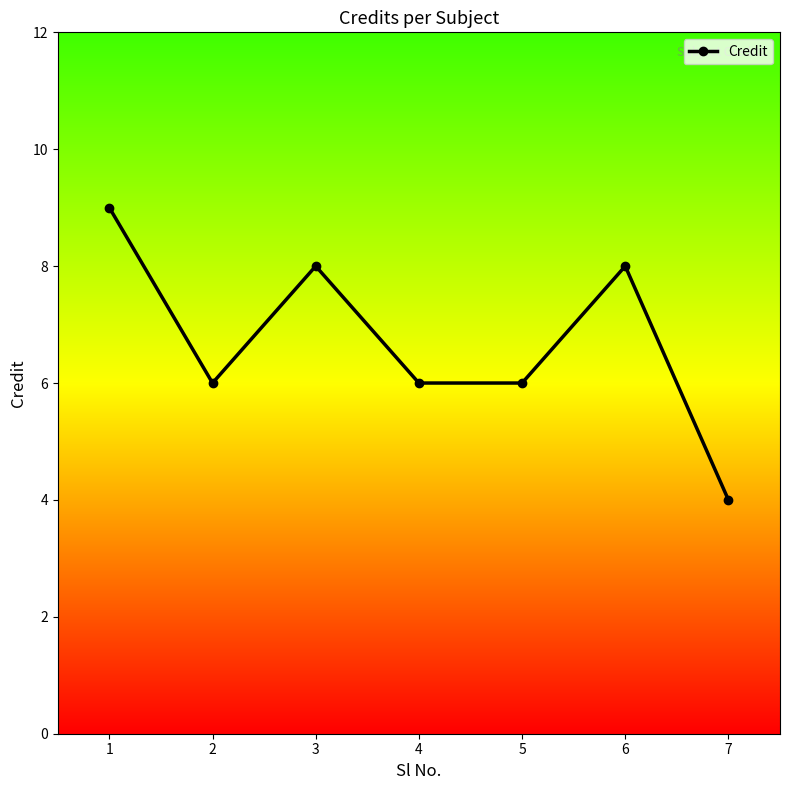

Reading right to left, transcribe all the data shown in this chart.

7=4	6=8	5=6	4=6	3=8	2=6	1=9